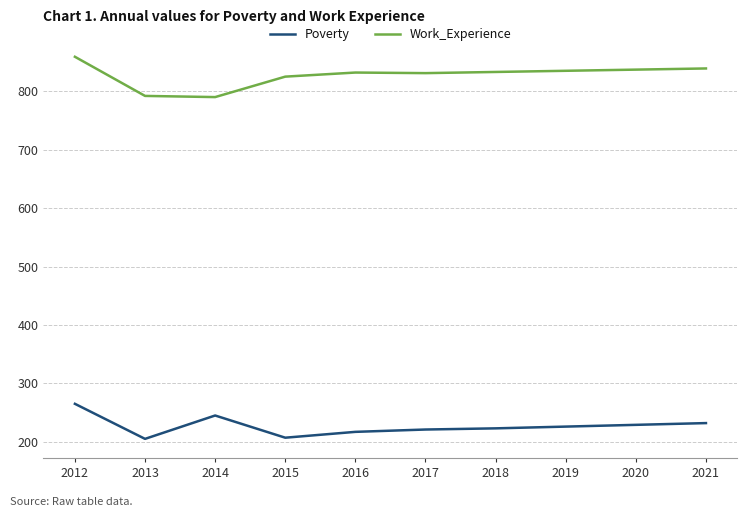

Where does the Work_Experience series first go above 833?

2012